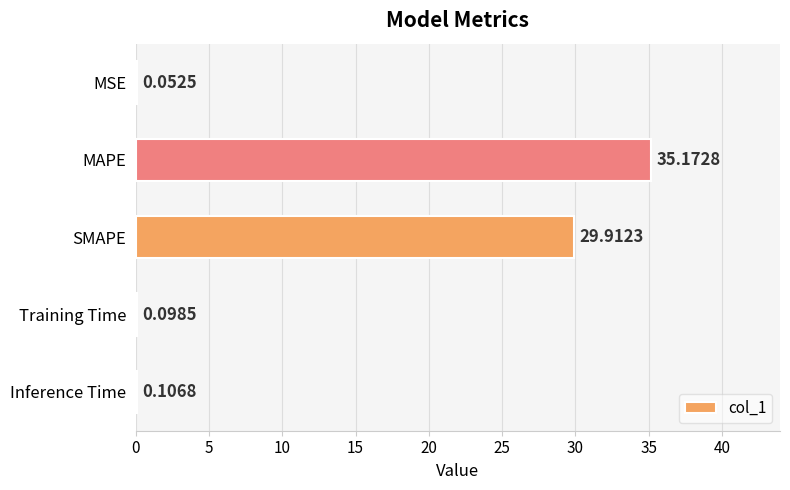

Which category has the highest value across all series?

MAPE